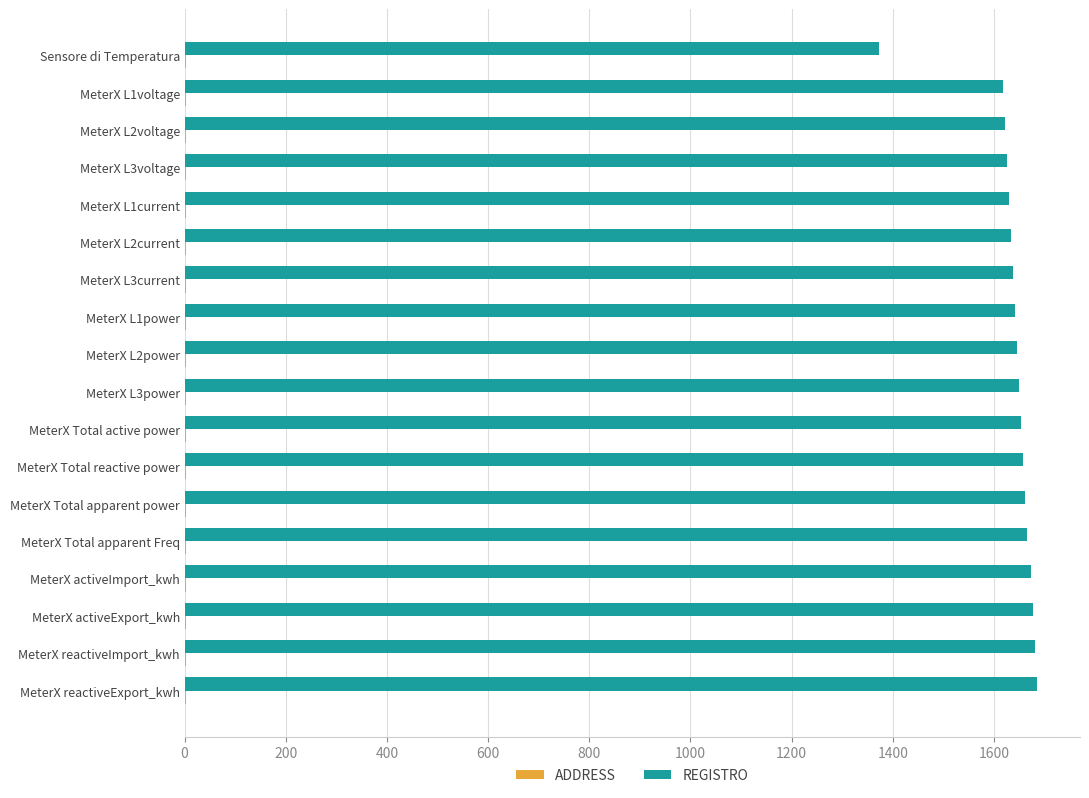

The REGISTRO series shows 806 at MeterX Total active power. True or false?

False